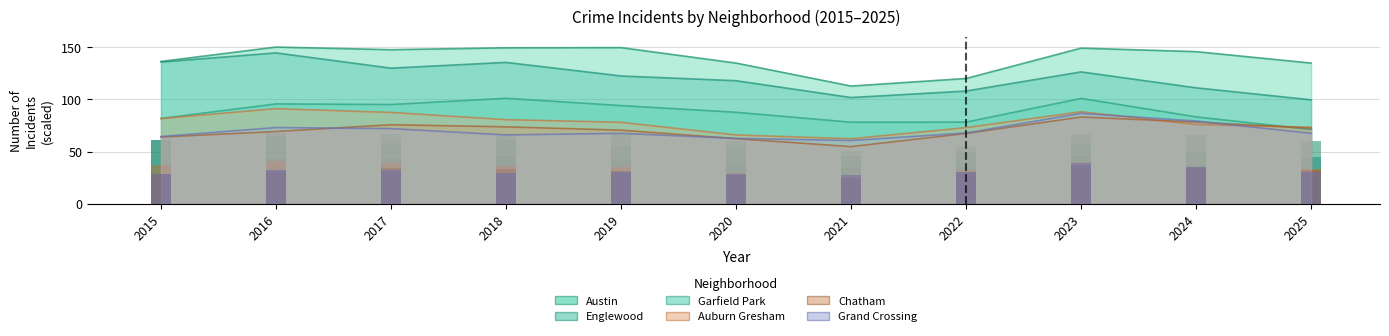

The value of Englewood at 2016 is 87.6. True or false?

False